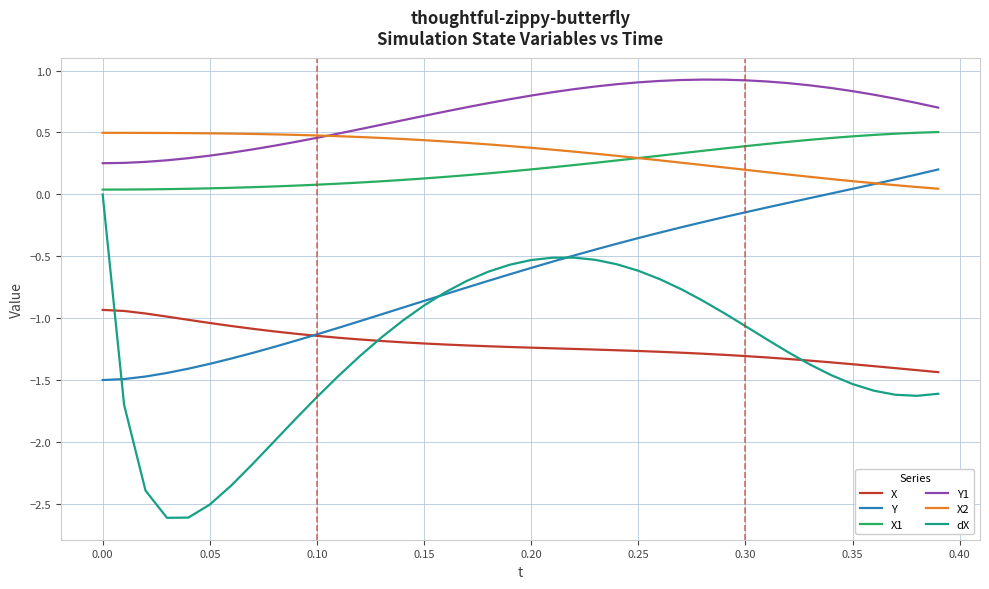

True or false: Y1 and Y cross at least once.

False